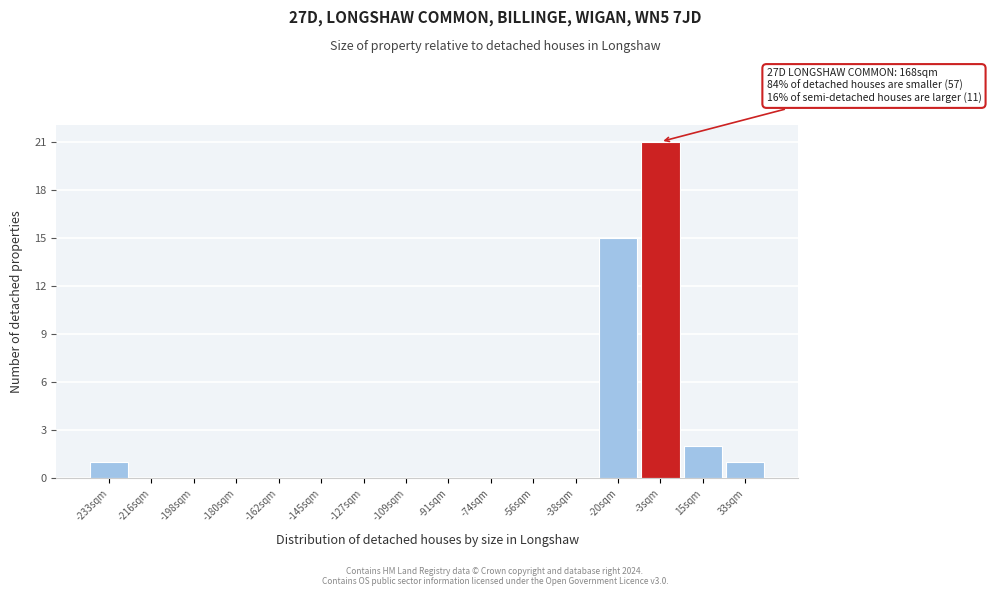

Reading right to left, what are all the values shown in this chart?

33sqm=1	15sqm=2	-3sqm=21	-20sqm=15	-38sqm=0	-56sqm=0	-74sqm=0	-91sqm=0	-109sqm=0	-127sqm=0	-145sqm=0	-162sqm=0	-180sqm=0	-198sqm=0	-216sqm=0	-233sqm=1